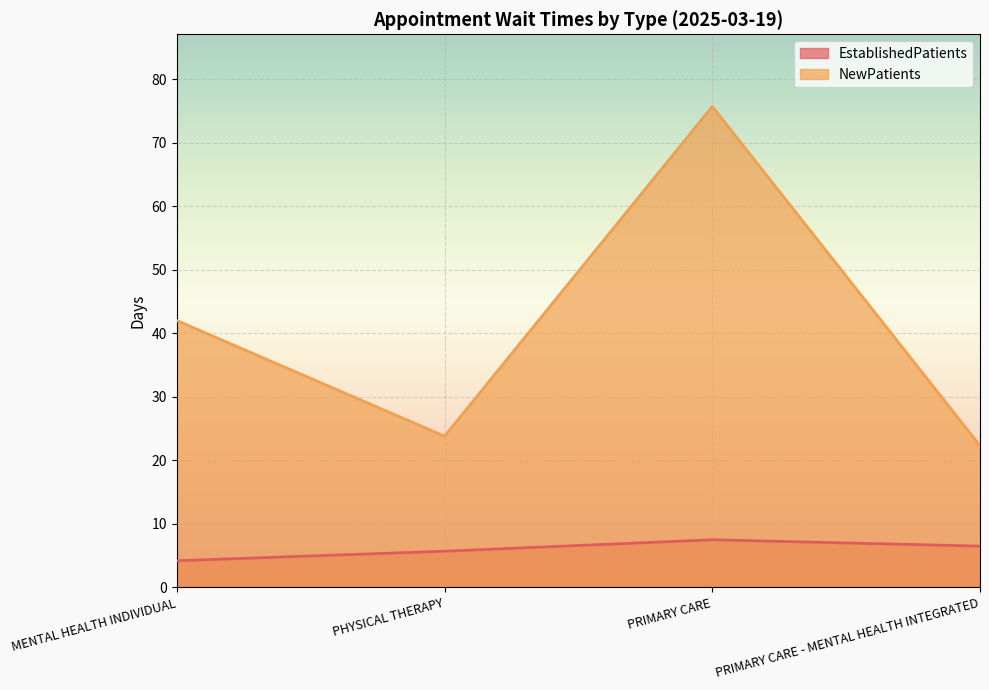

Reading left to right, list all the values displayed in this chart.

EstablishedPatients: MENTAL HEALTH INDIVIDUAL=4.2	PHYSICAL THERAPY=5.7	PRIMARY CARE=7.5	PRIMARY CARE - MENTAL HEALTH INTEGRATED=6.5
NewPatients: MENTAL HEALTH INDIVIDUAL=42.0	PHYSICAL THERAPY=23.8	PRIMARY CARE=75.7	PRIMARY CARE - MENTAL HEALTH INTEGRATED=22.3